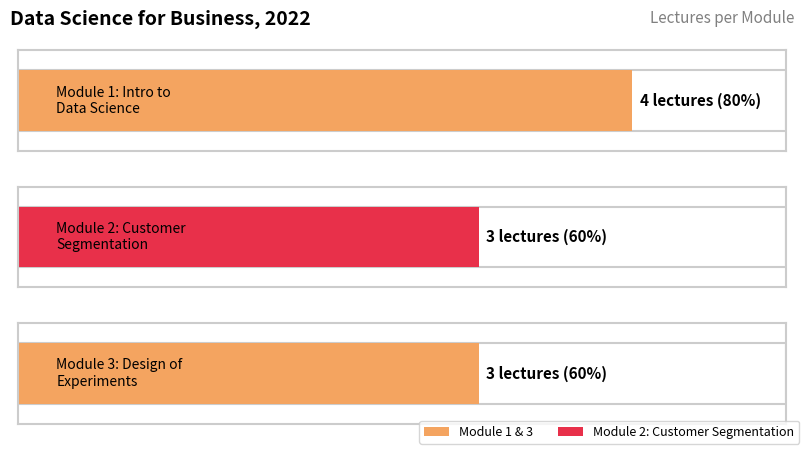

Where is the data nearest to the value 3?

Module 2: Customer Segmentation